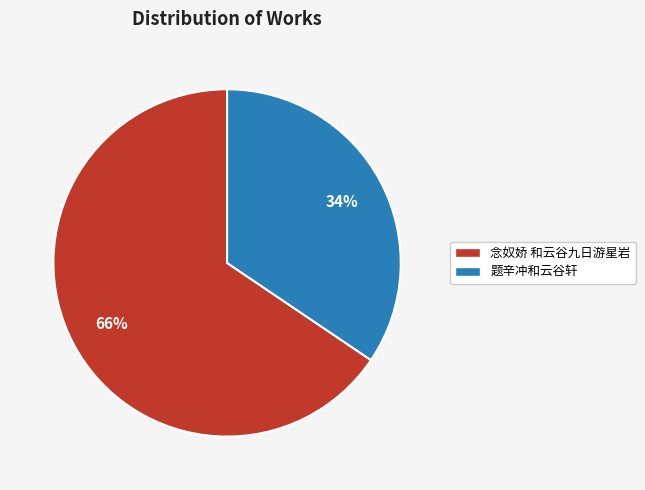

Between 念奴娇 和云谷九日游星岩 and 题辛冲和云谷轩, which is larger?

念奴娇 和云谷九日游星岩